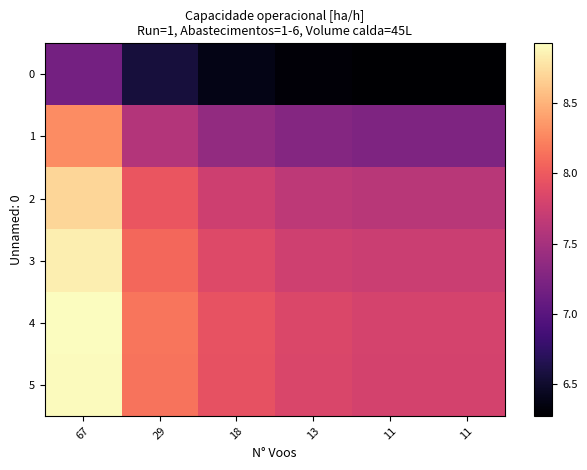

Reading left to right, list all the values displayed in this chart.

0: 67=7.2	29=6.6	18=6.4	13=6.3	11=6.3	11=6.3
1: 67=8.3	29=7.6	18=7.4	13=7.3	11=7.2	11=7.2
2: 67=8.7	29=8.0	18=7.7	13=7.6	11=7.6	11=7.6
3: 67=8.8	29=8.1	18=7.9	13=7.8	11=7.7	11=7.7
4: 67=8.9	29=8.2	18=7.9	13=7.8	11=7.8	11=7.8
5: 67=8.9	29=8.1	18=7.9	13=7.8	11=7.8	11=7.8